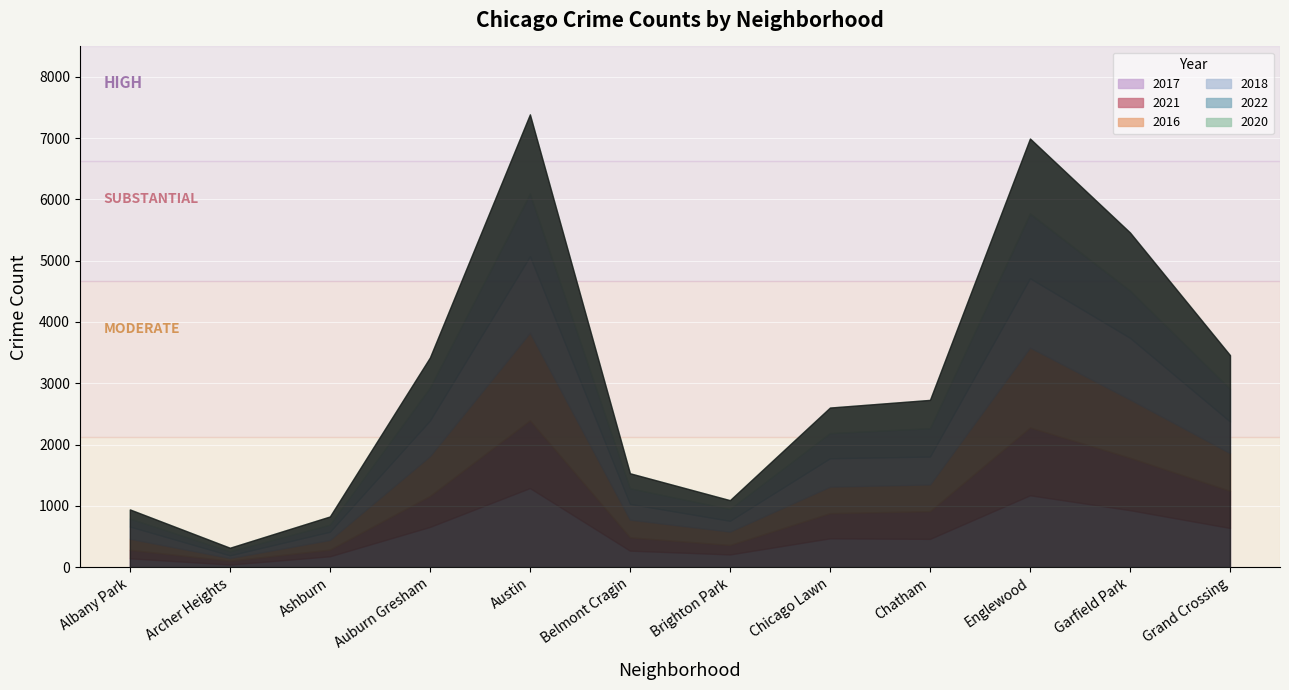

Which series ends up on top after the final intersection of 2021 and 2016?

2016